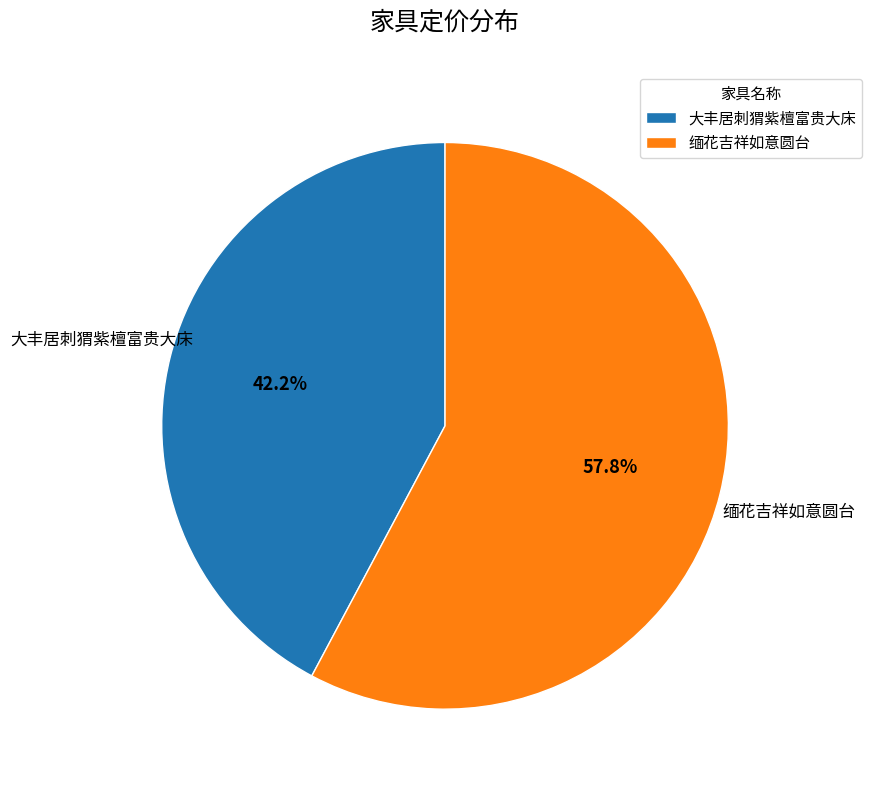

What is the ratio of the value at 大丰居刺猬紫檀富贵大床 to the value at 缅花吉祥如意圆台?

0.7